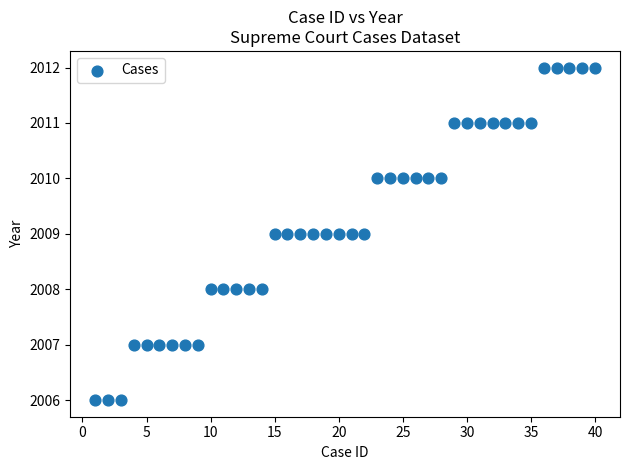

What is the range of X values (max minus min)?

39